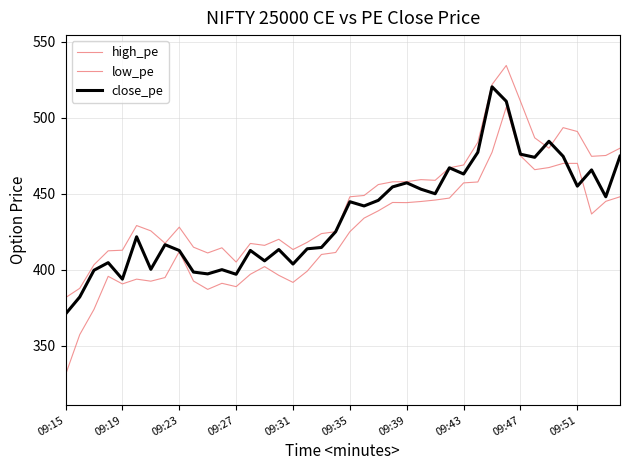

How many lines are shown in the chart?

3